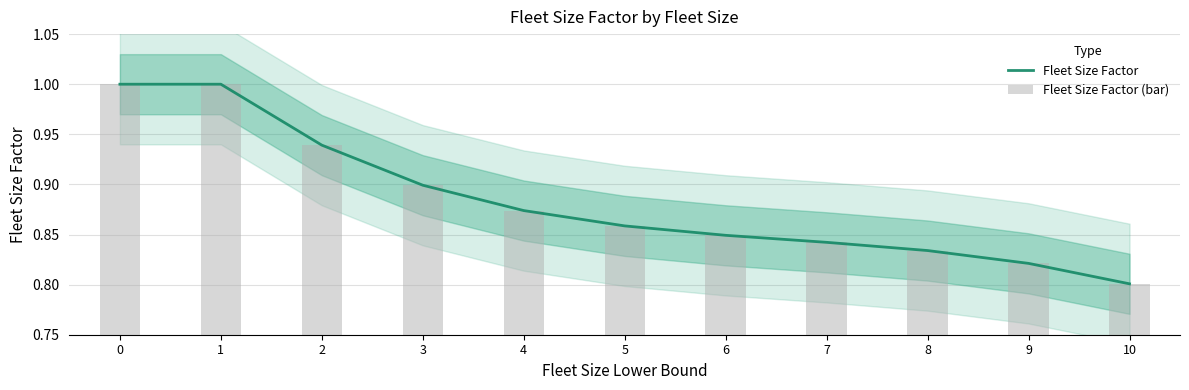

Reading left to right, extract all data points from this chart.

0=1.0	1=1.0	2=0.9	3=0.9	4=0.9	5=0.9	6=0.8	7=0.8	8=0.8	9=0.8	10=0.8